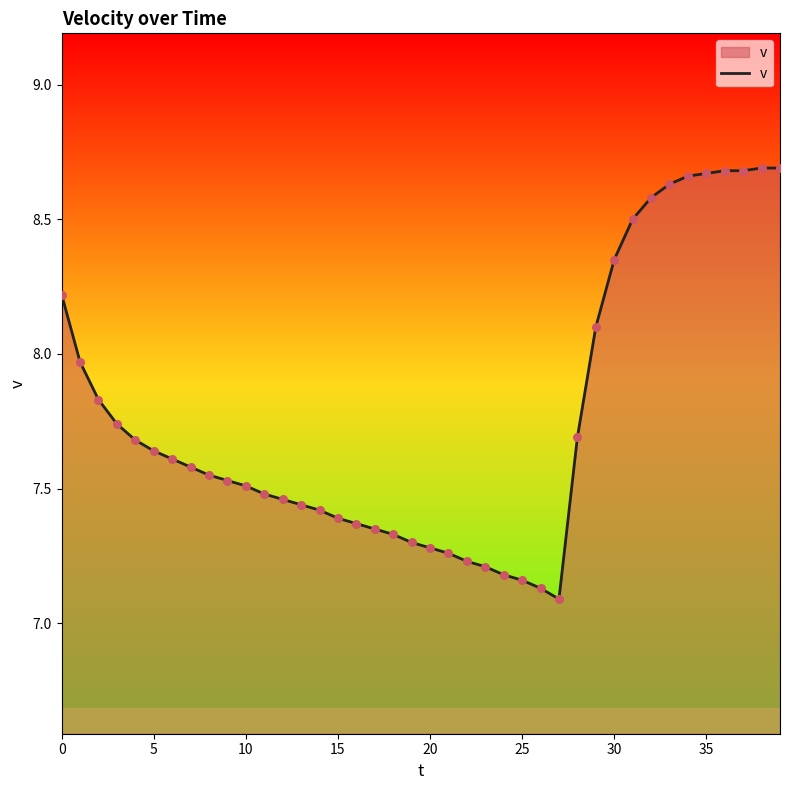

What is the difference between the maximum and minimum values?

1.6